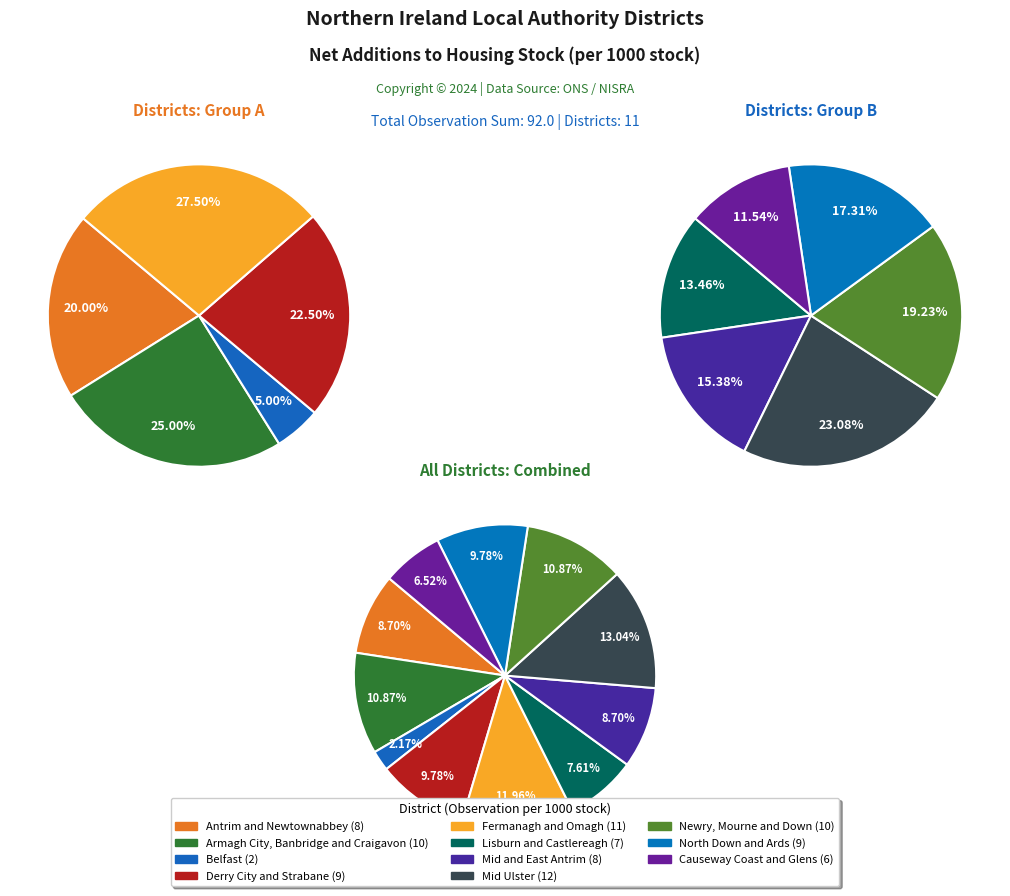

To the nearest percent, what is the average slice percentage?

9%